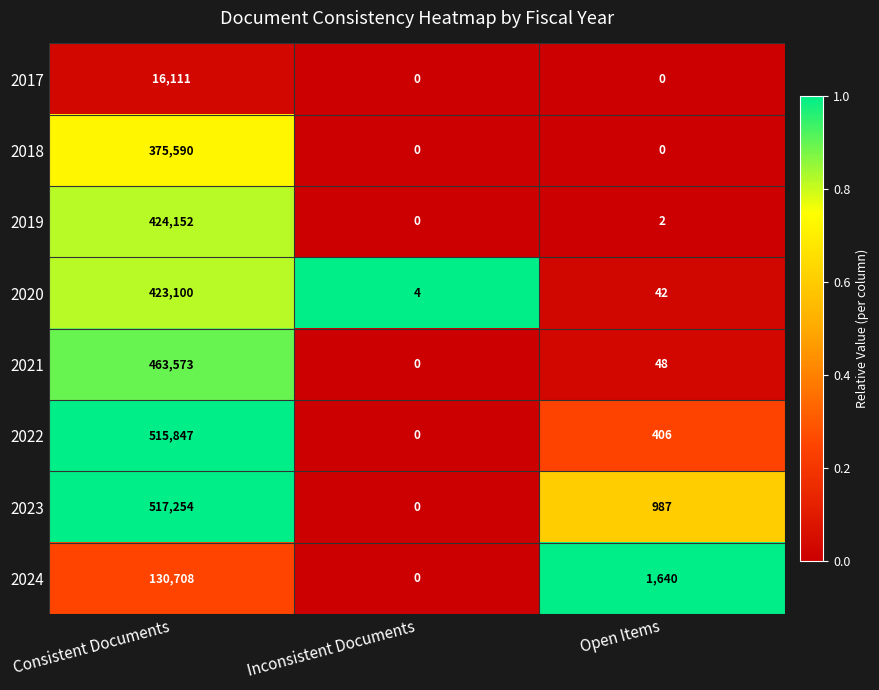

At which category does the chart reach its peak across all series?

Consistent Documents